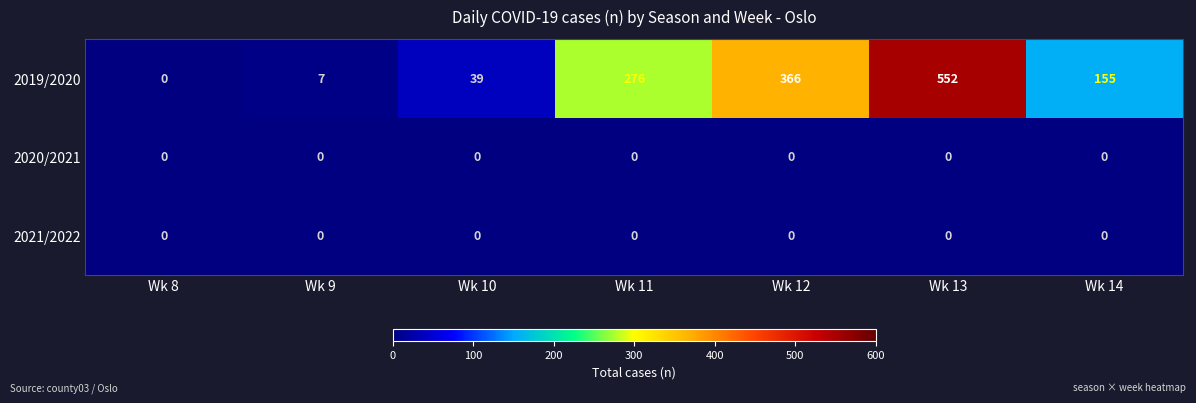

Reading left to right, extract all data points from this chart.

2019/2020: 0	7	39	276	366	552	155
2020/2021: 0	0	0	0	0	0	0
2021/2022: 0	0	0	0	0	0	0